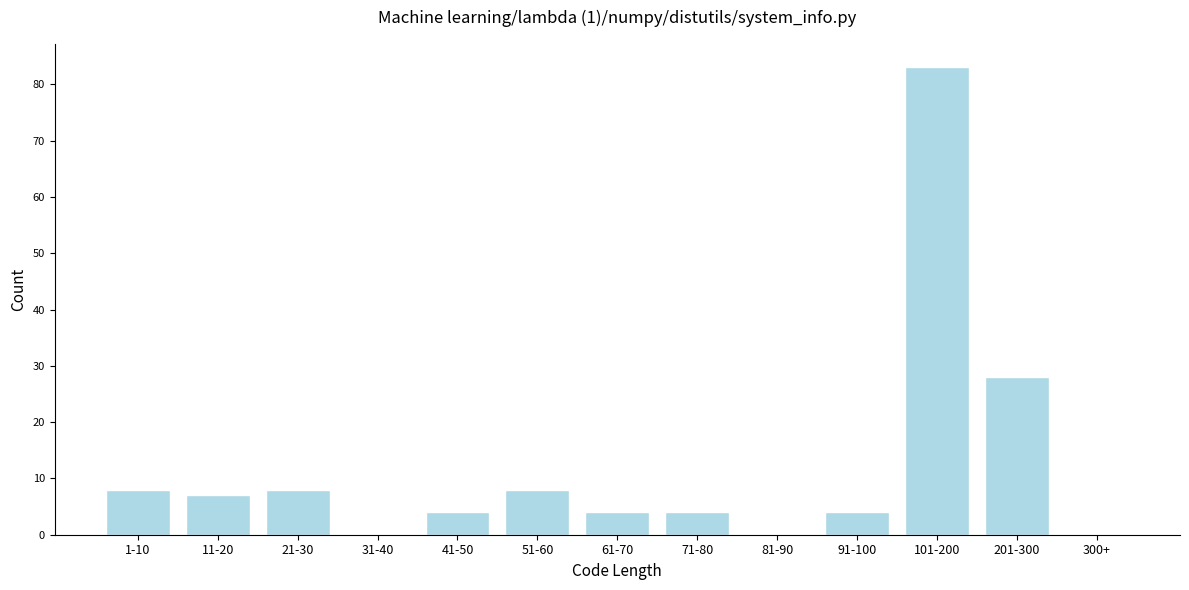

Reading left to right, list all the values displayed in this chart.

1-10=8	11-20=7	21-30=8	31-40=0	41-50=4	51-60=8	61-70=4	71-80=4	81-90=0	91-100=4	101-200=83	201-300=28	300+=0